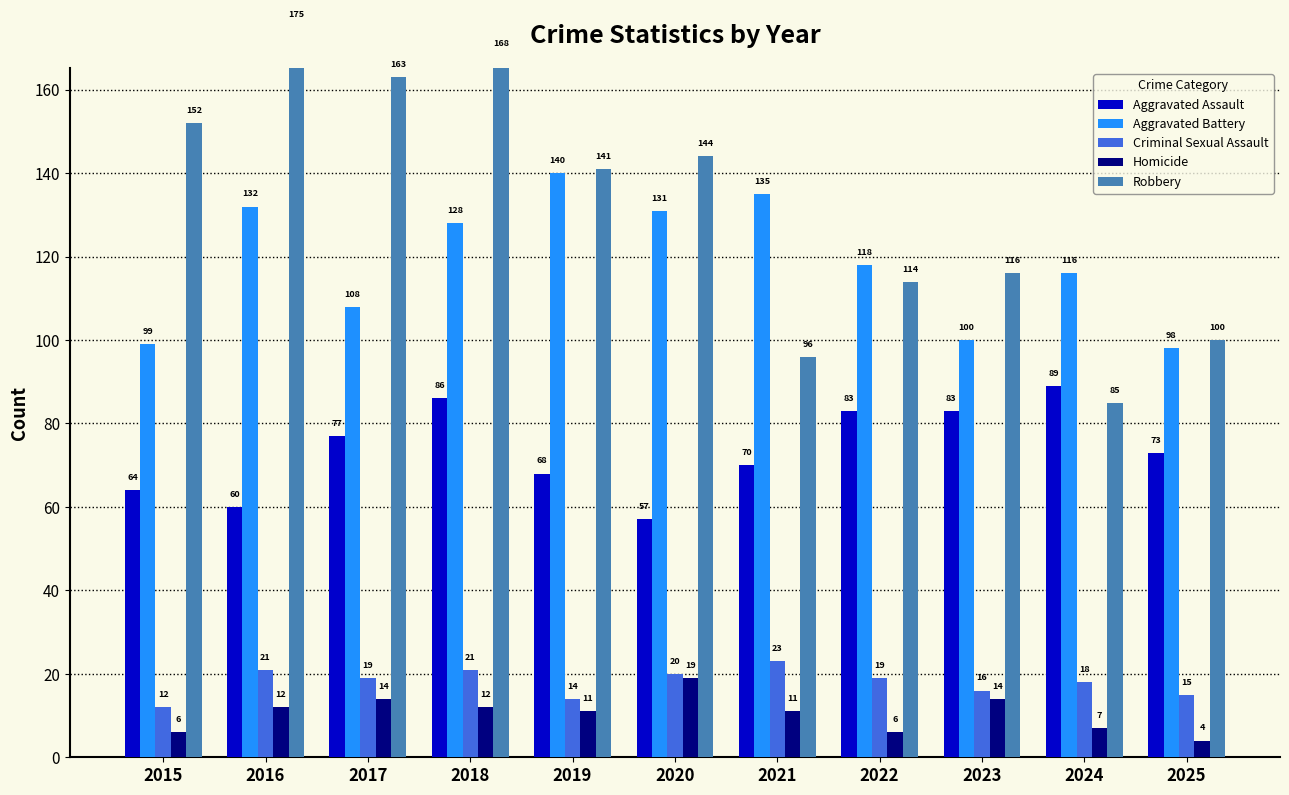

At how many categories does at least one series exceed 21?

11